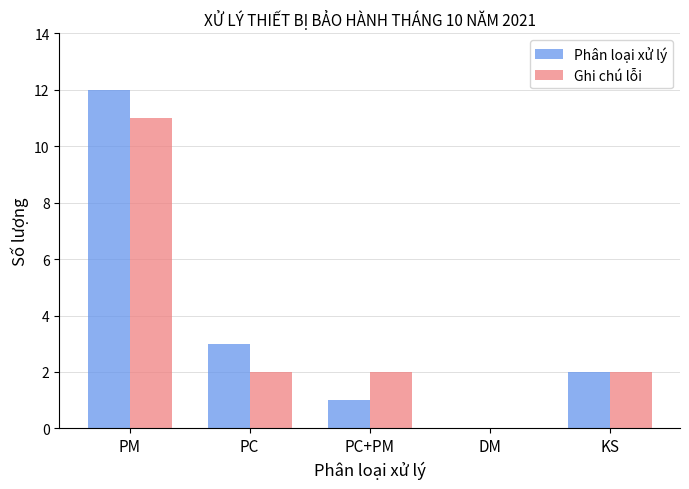

What is the maximum value for Ghi chú lỗi?

11